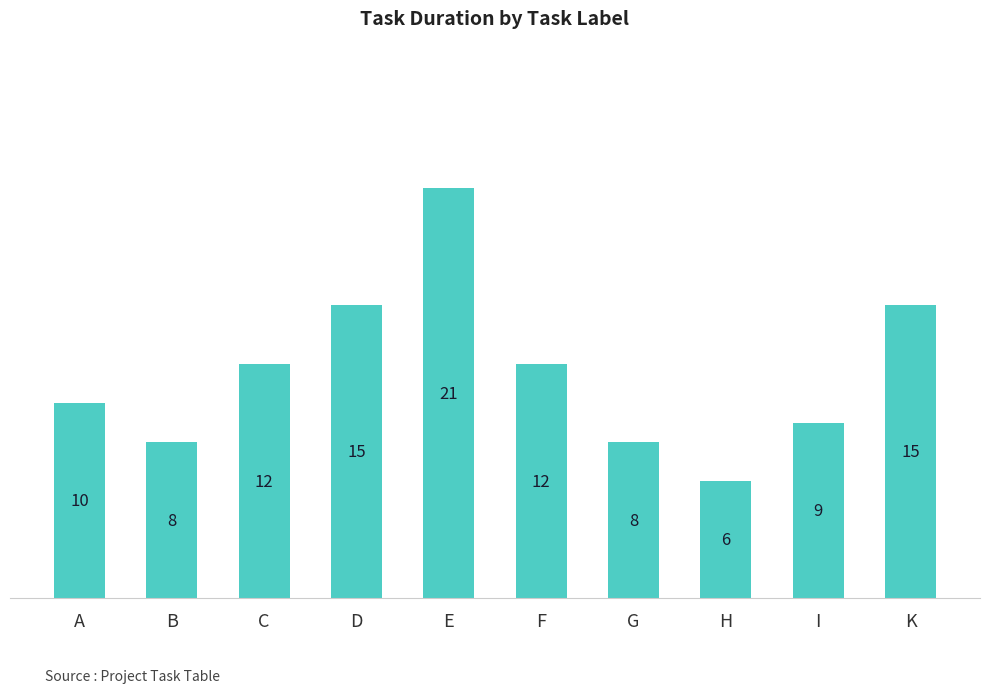

Is it true that the value at C is 12?

True